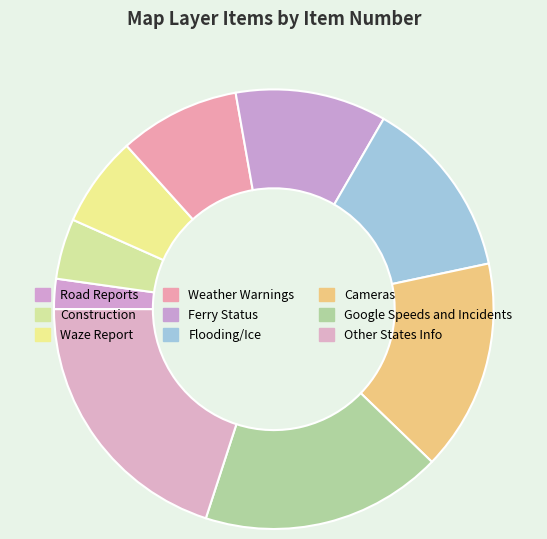

True or false: Road Reports accounts for 1% of the total.

False